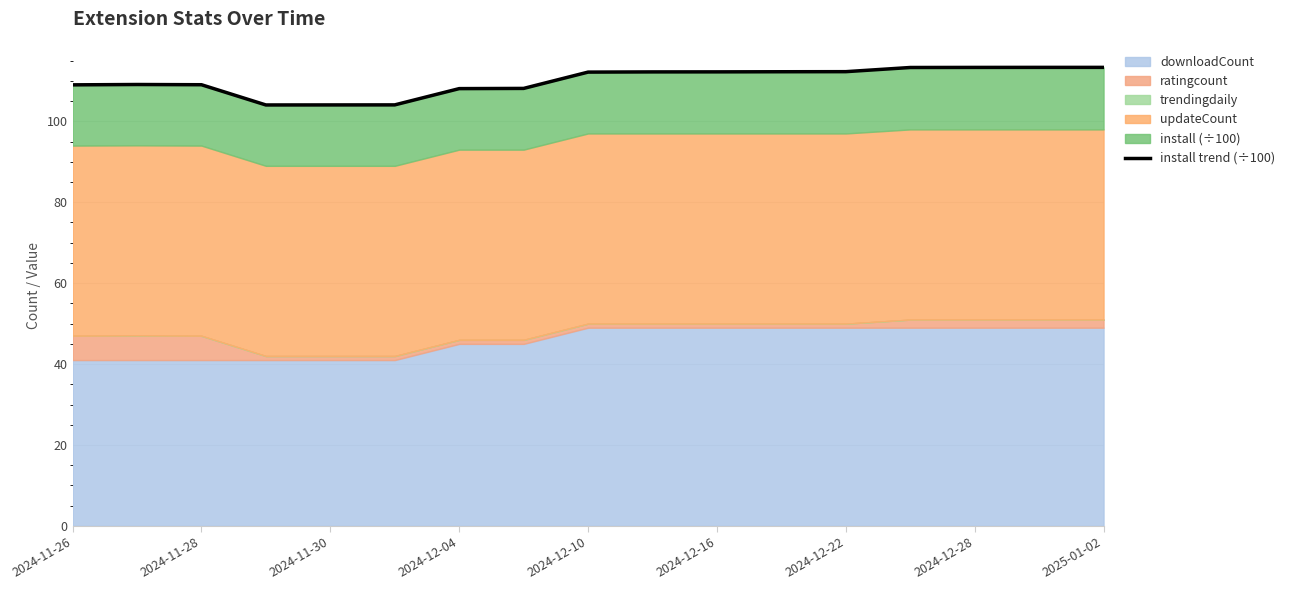

Reading left to right, list all the values displayed in this chart.

109.0	109.1	109.0	104.0	104.0	104.1	108.1	108.1	112.2	112.2	112.2	112.2	112.3	113.3	113.3	113.3	113.3